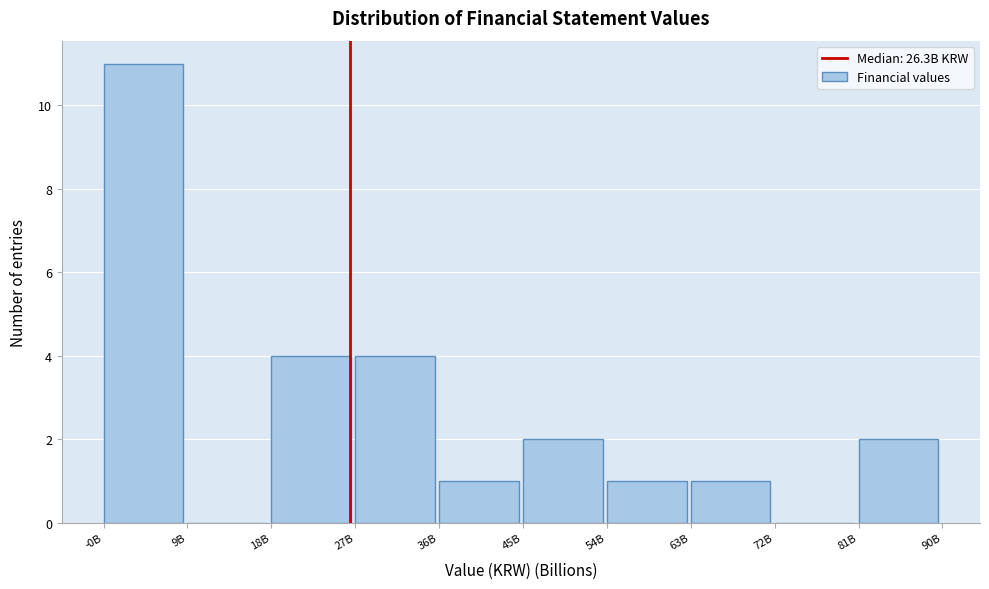

Reading left to right, extract all data points from this chart.

-0B=11	9B=0	18B=4	27B=4	36B=1	45B=2	54B=1	63B=1	72B=0	81B=2